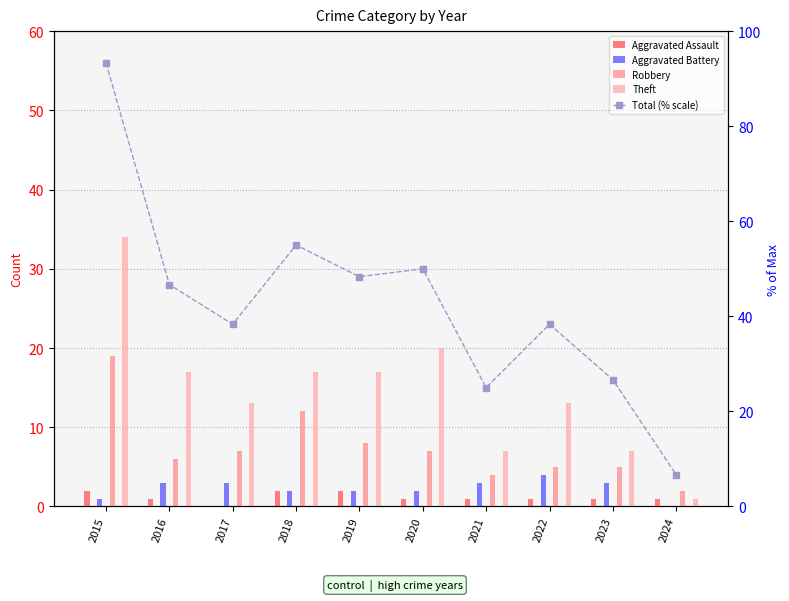

What is the greatest value displayed?

93.3